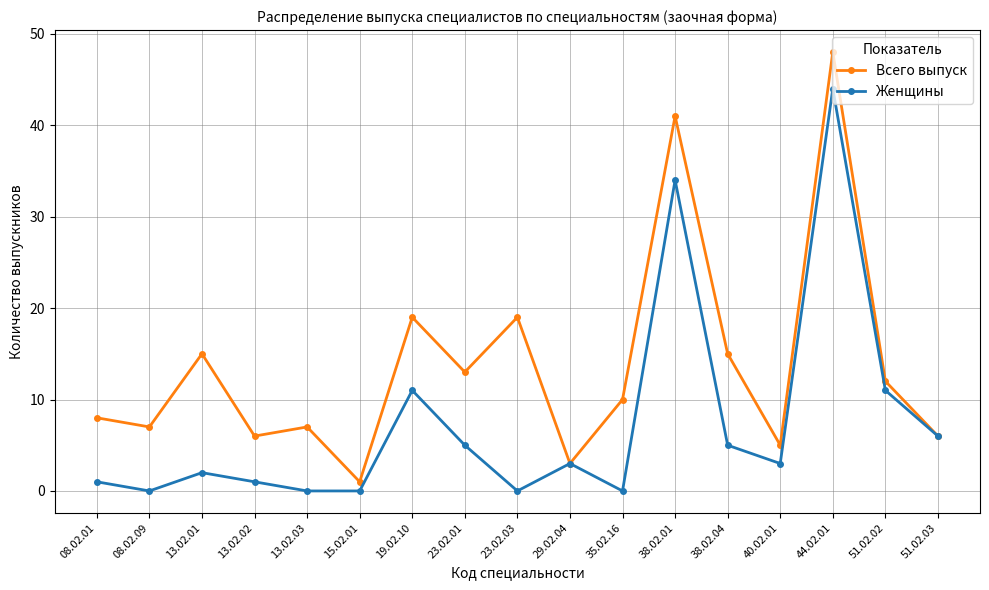

Rank the series by their maximum value, from lowest to highest.

Женщины, Всего выпуск